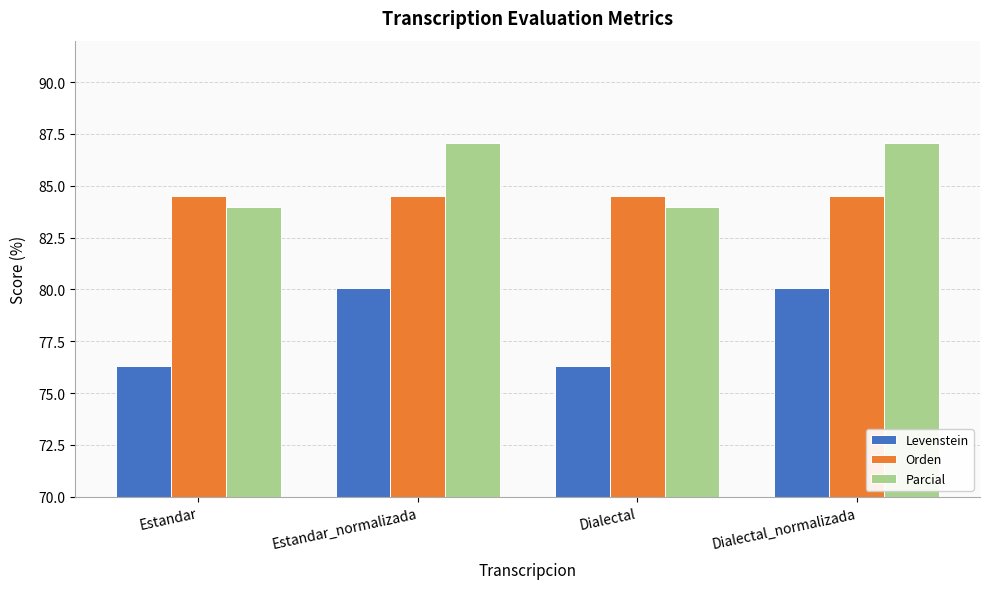

Count the number of data series in this chart.

3